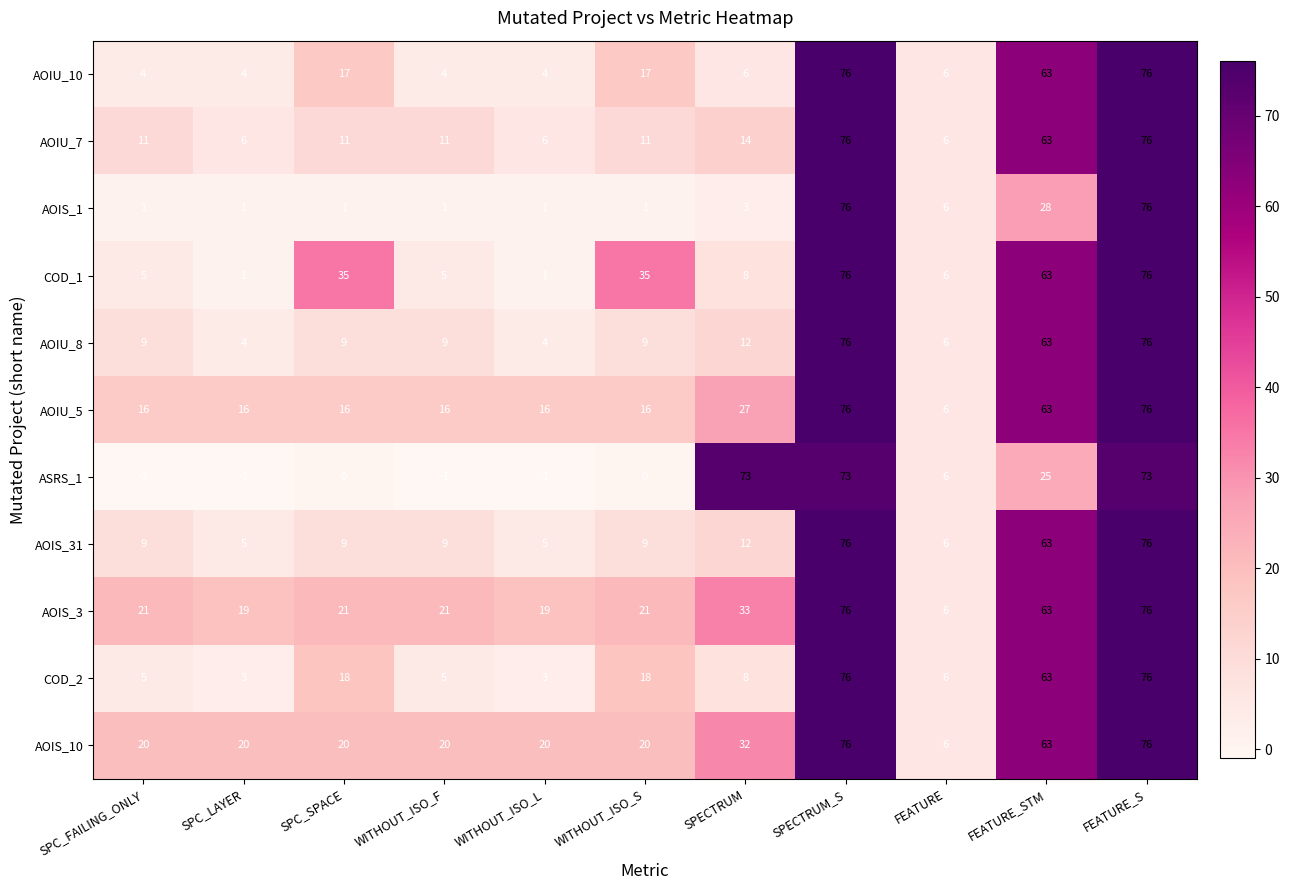

What is the average value of the AOIU_5 series?

31